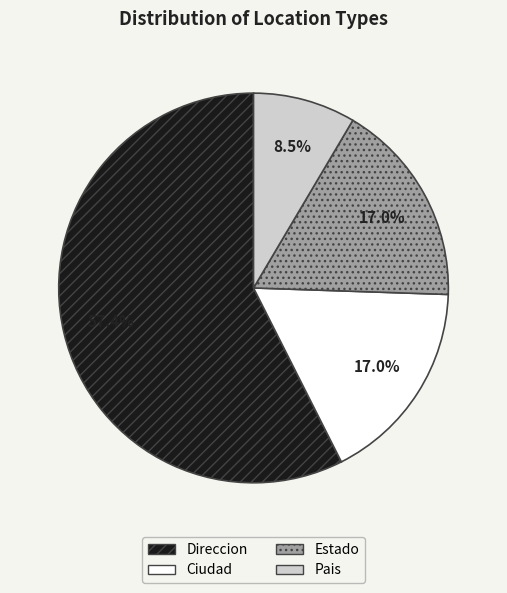

To the nearest percent, what percentage of the pie is Estado?

17%